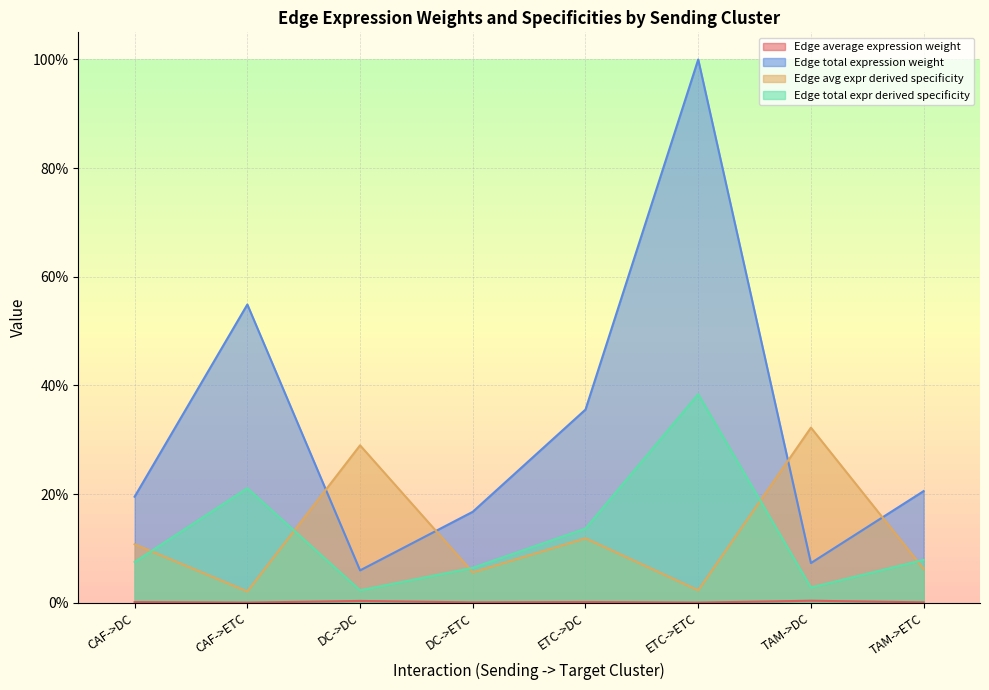

True or false: Edge average expression weight and Edge total expr derived specificity intersect in this chart.

False